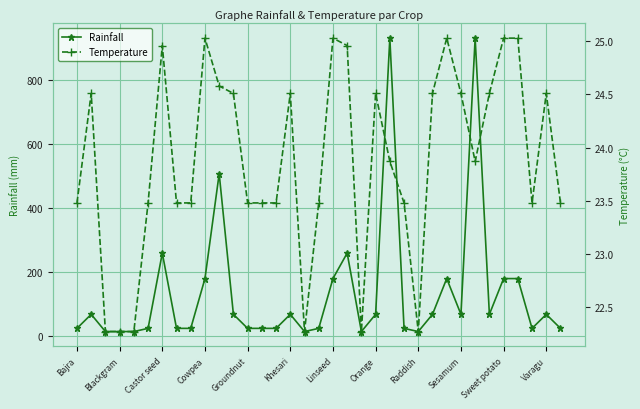

Which series has the widest spread of values?

Rainfall